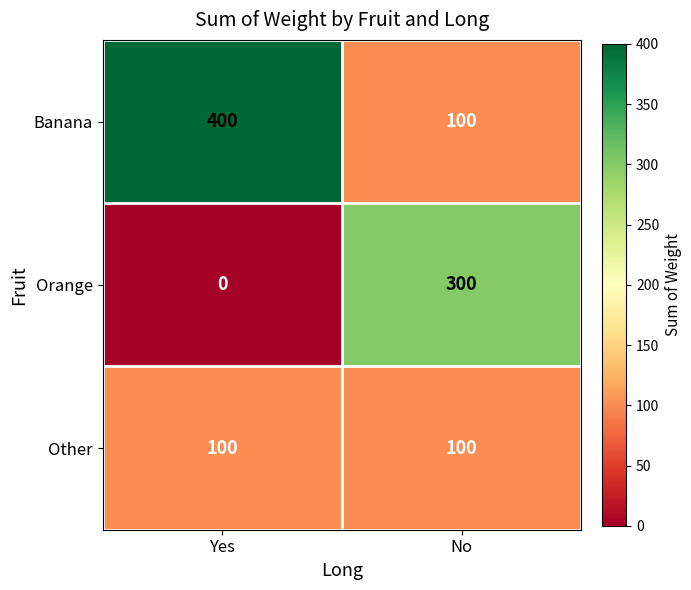

Reading left to right, list all the values displayed in this chart.

Banana: 400	100
Orange: 0	300
Other: 100	100